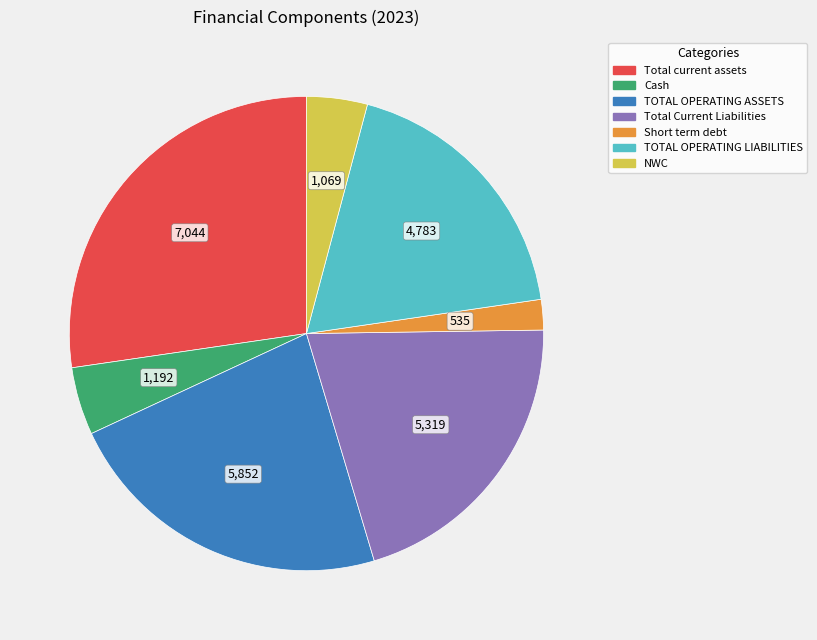

What is the ratio of the value at TOTAL OPERATING ASSETS to the value at Total current assets?

0.8